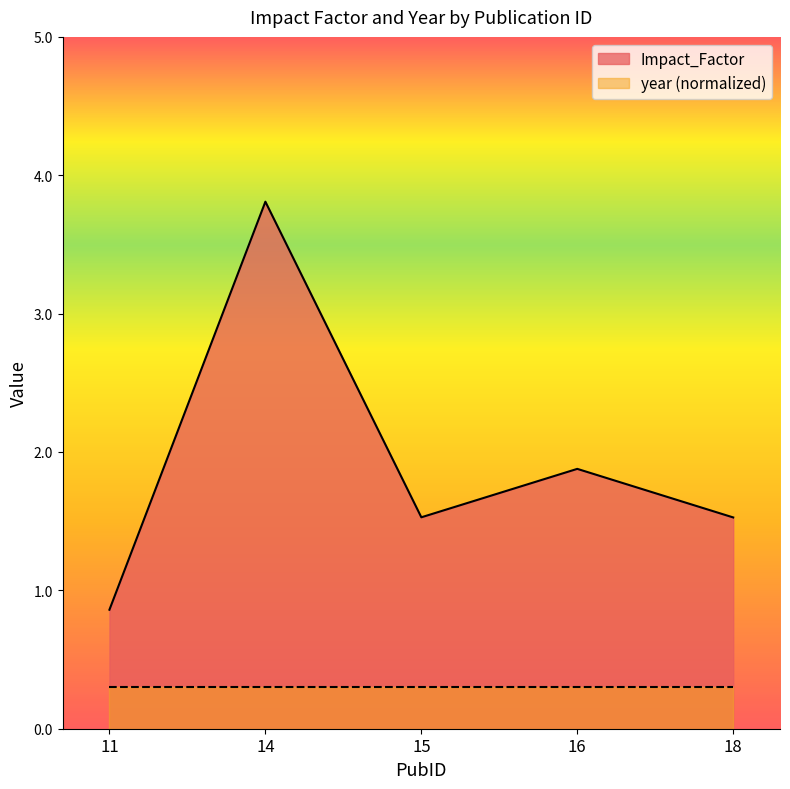

Reading left to right, what are all the values shown in this chart?

11=0.9	14=3.8	15=1.5	16=1.9	18=1.5